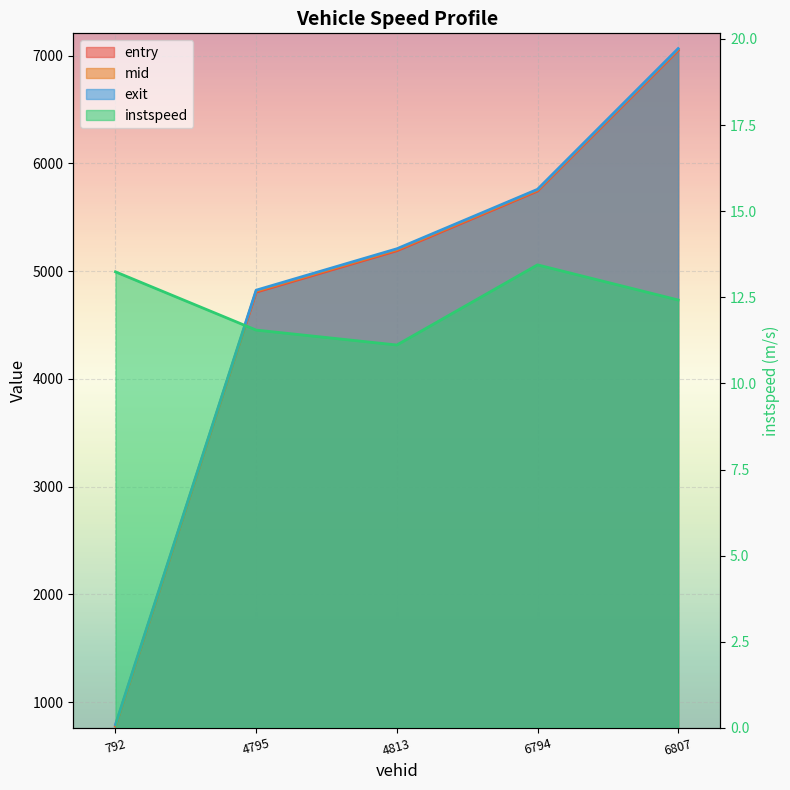

Reading right to left, what are all the values shown in this chart?

entry: 6807.0=7048.2	6794.0=5742.9	4813.0=5188.5	4795.0=4804.5	792.0=776.0
mid: 6807.0=7057.2	6794.0=5751.2	4813.0=5198.5	4795.0=4814.3	792.0=784.1
instspeed: 6807.0=12.4	6794.0=13.4	4813.0=11.1	4795.0=11.5	792.0=13.2
exit: 6807.0=7065.2	6794.0=5758.8	4813.0=5207.1	4795.0=4822.8	792.0=791.7